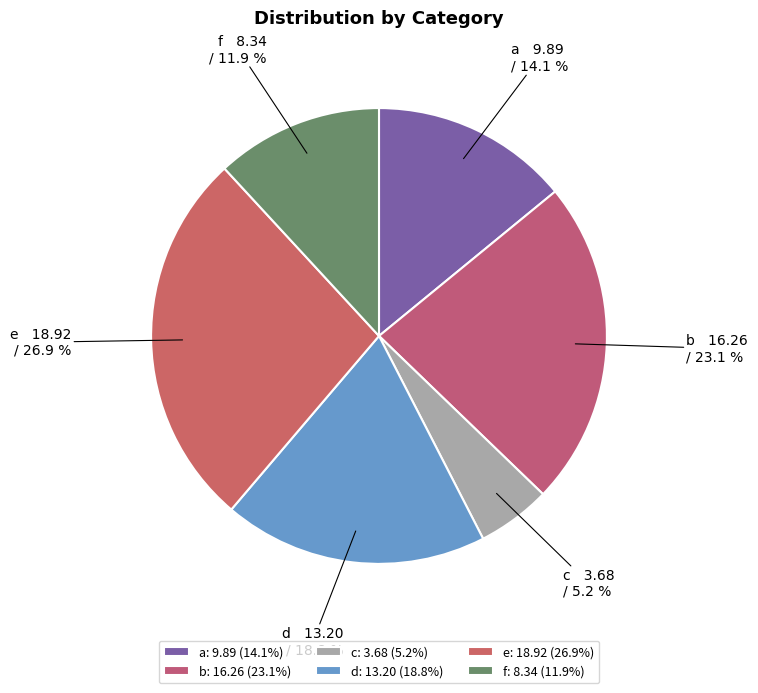

What percentage is NOT represented by b?

76.9%